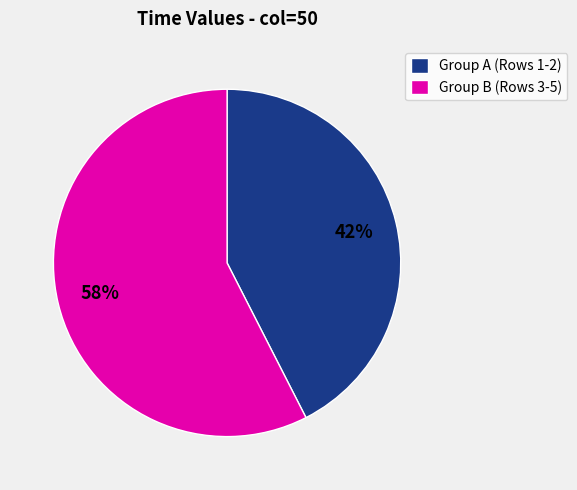

Which slice is the largest?

Group B (Rows 3-5)